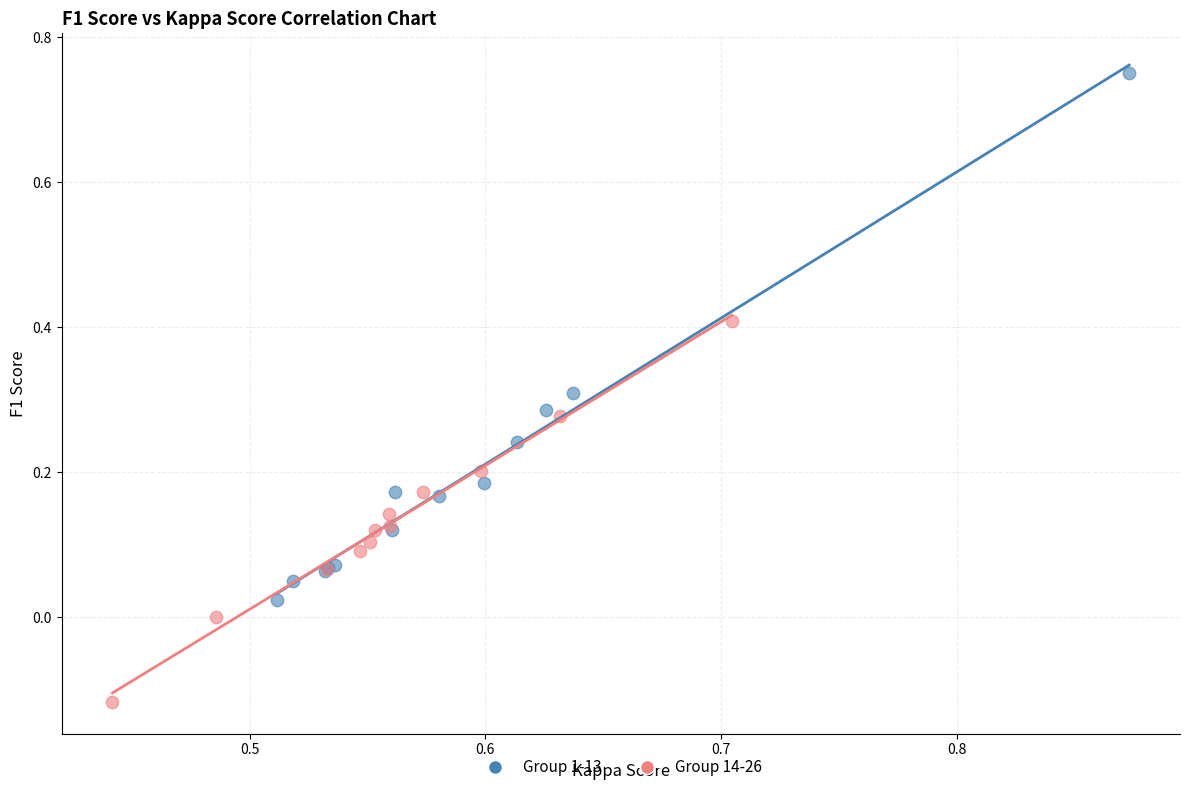

Which series has the largest Y range (max minus min)?

Group 1-13